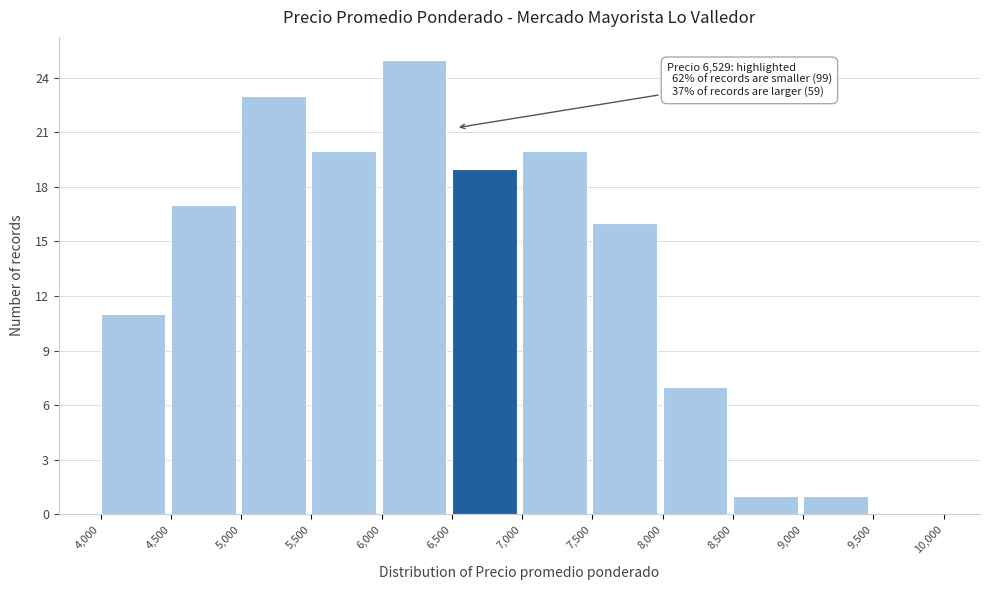

Which range on the x-axis has the tallest bar?

6,000 to 6,500